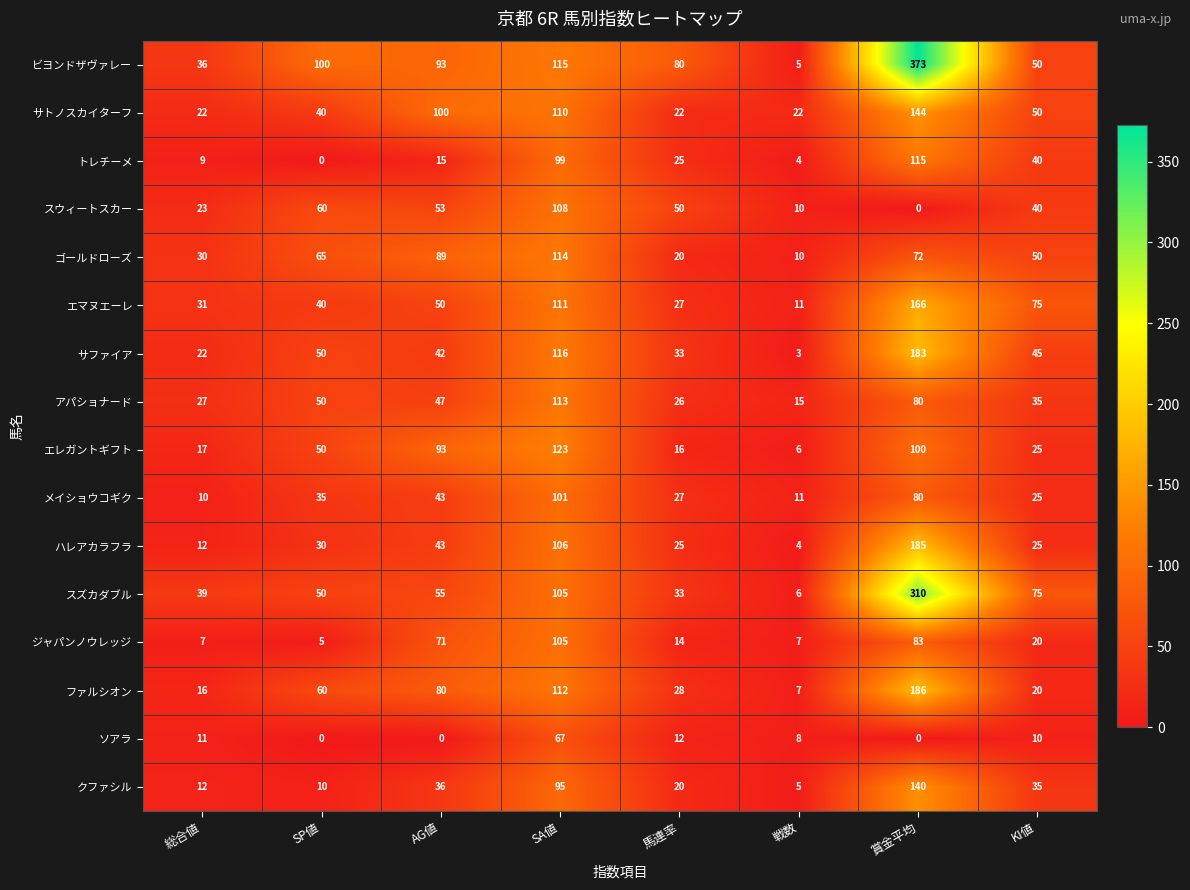

Which series has the widest spread of values?

ビヨンドザヴァレー